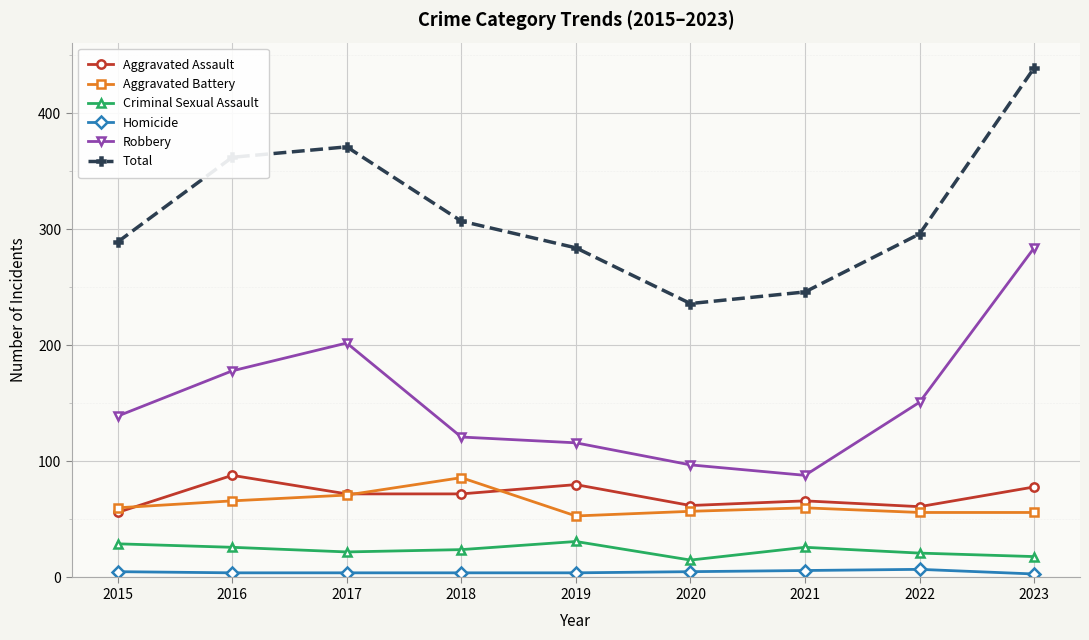

What is the maximum value shown in the chart?

439